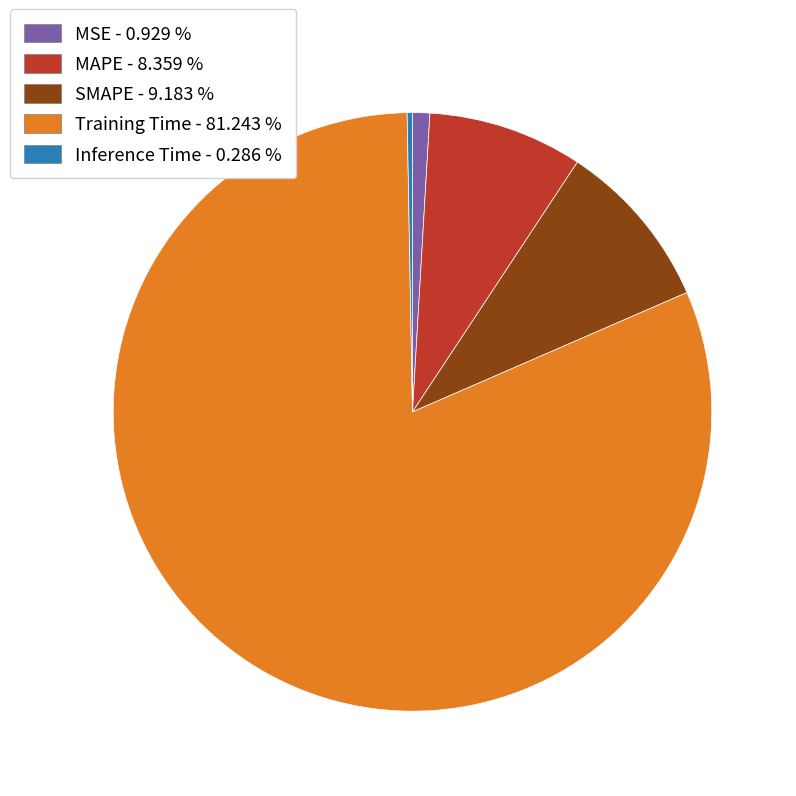

Count the number of slices in the pie.

5